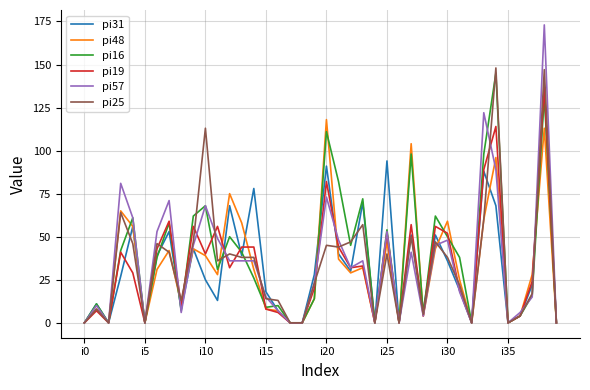

Which series has the largest range (max minus min)?

pi57